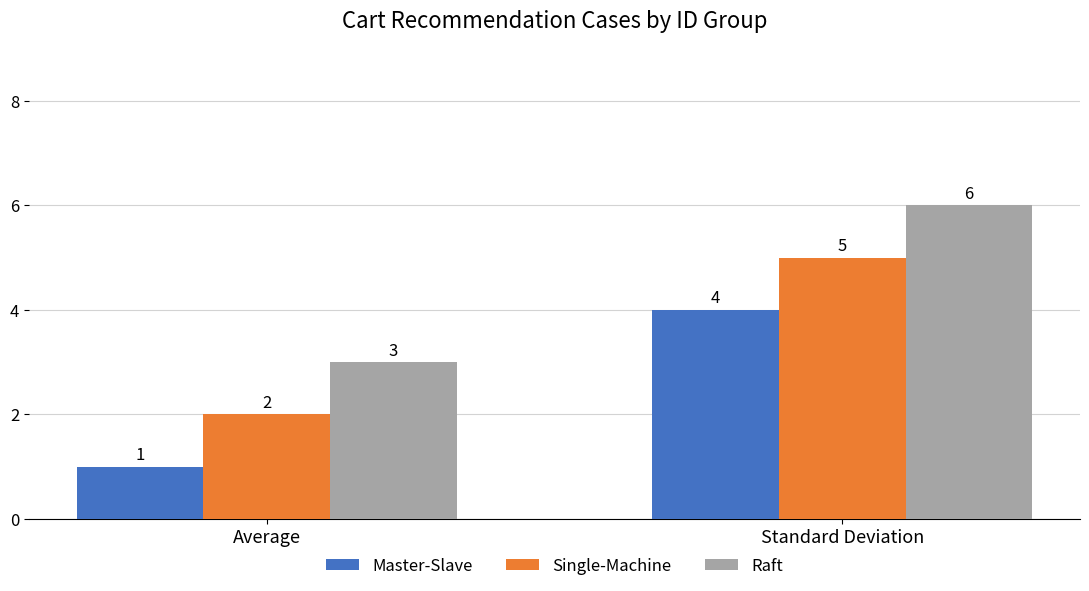

Which category has the lowest value across all series?

Average